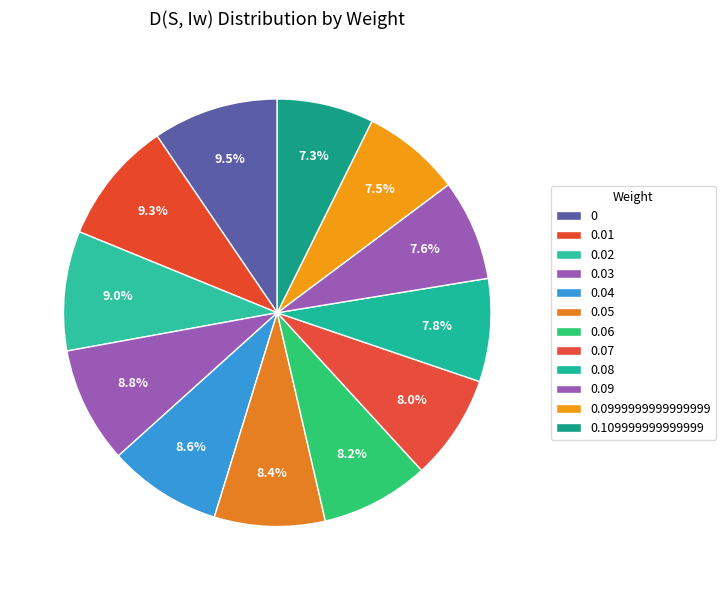

How many slices are in this pie chart?

12